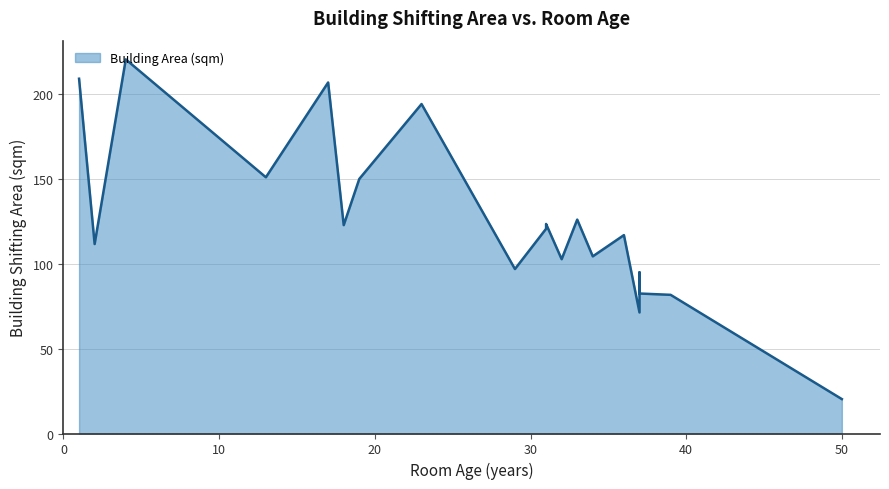

What is the average value?

125.5